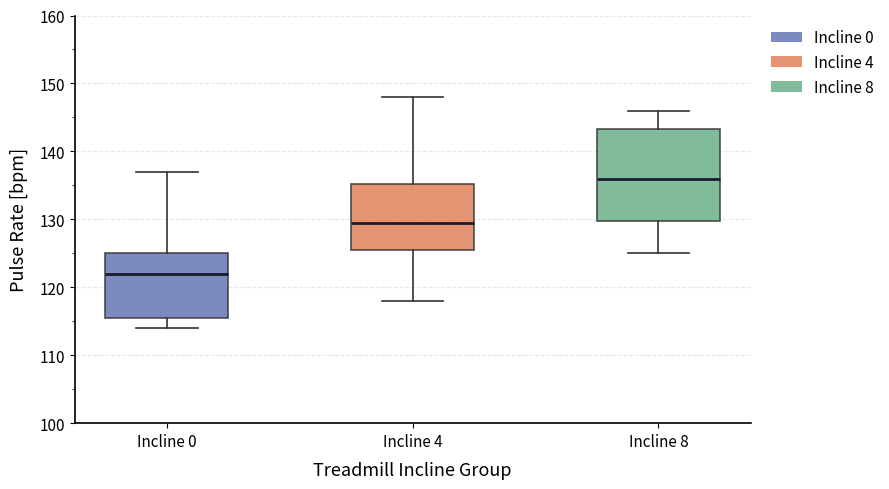

Which box's median line is the lowest?

Incline 0